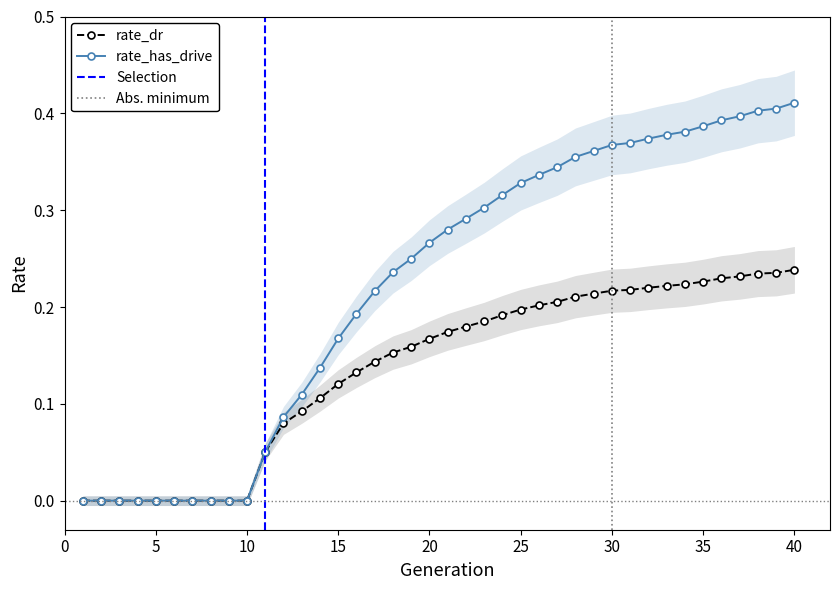

Count the rate_dr values in the range 0 to 1.

40